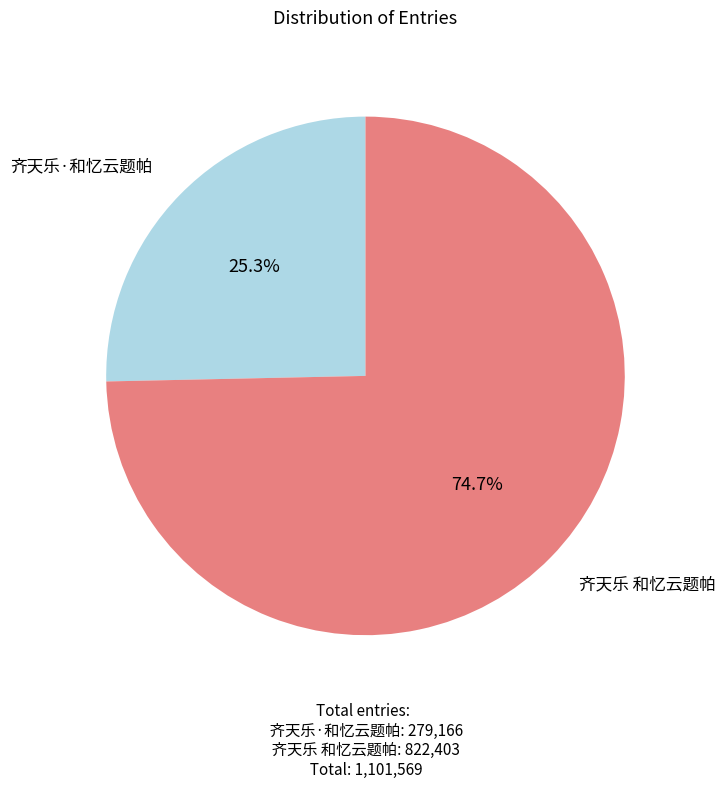

To the nearest percent, what is the average slice percentage?

50%